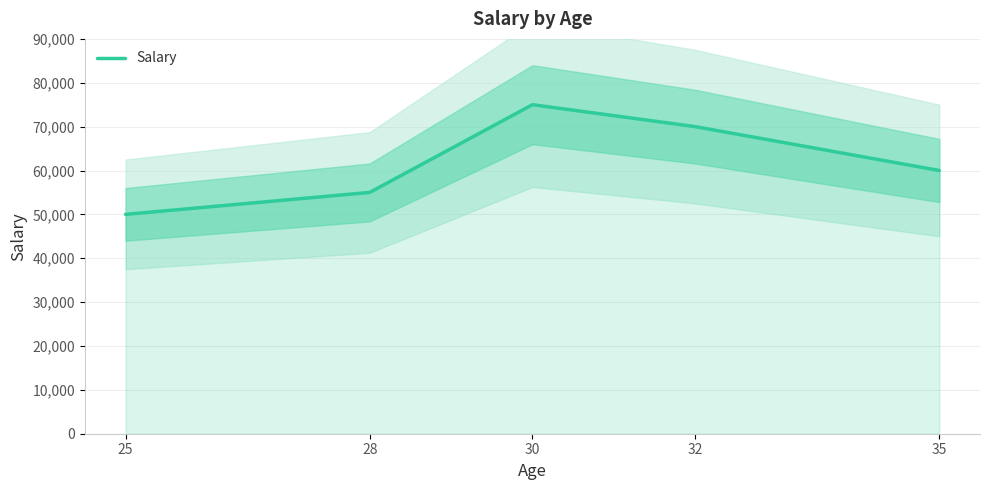

True or false: the data has more than 0 interior local peaks.

True